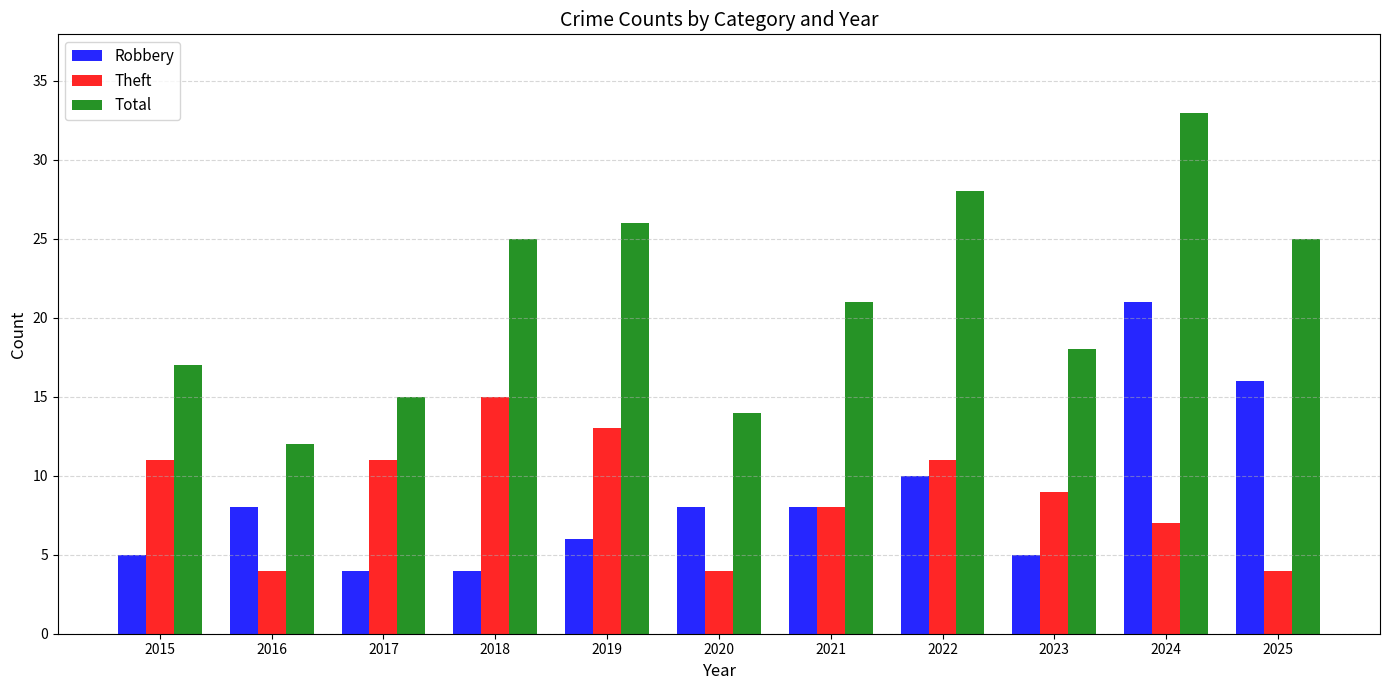

Where is Theft nearest to the value 9?

2023